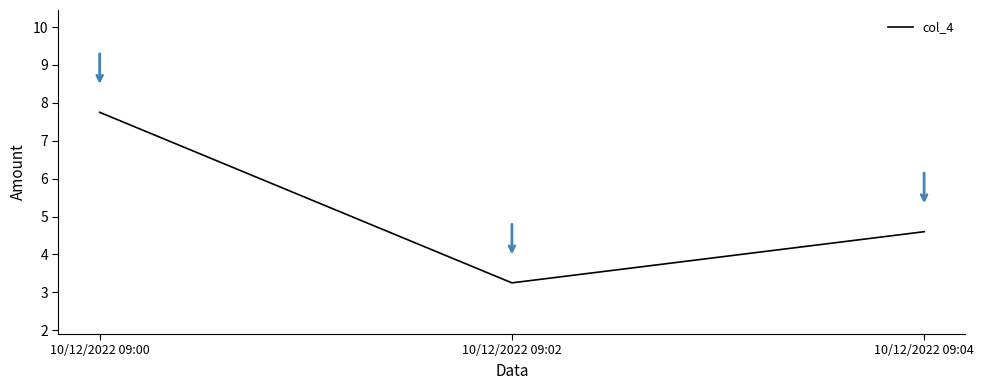

The chart shows a value of 3.2 at 10/12/2022 09:02. True or false?

True